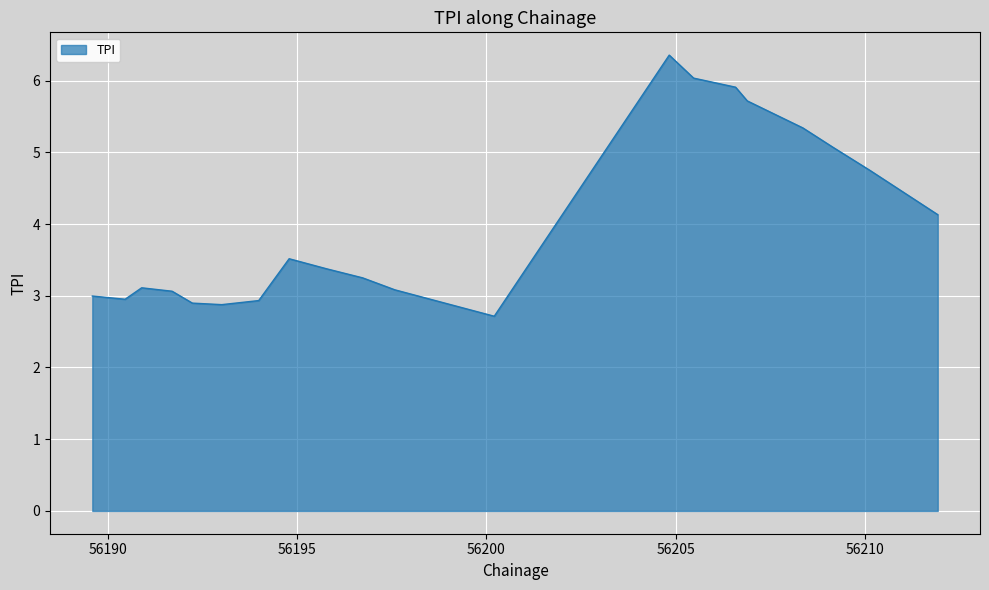

What is the smallest value displayed?

2.7